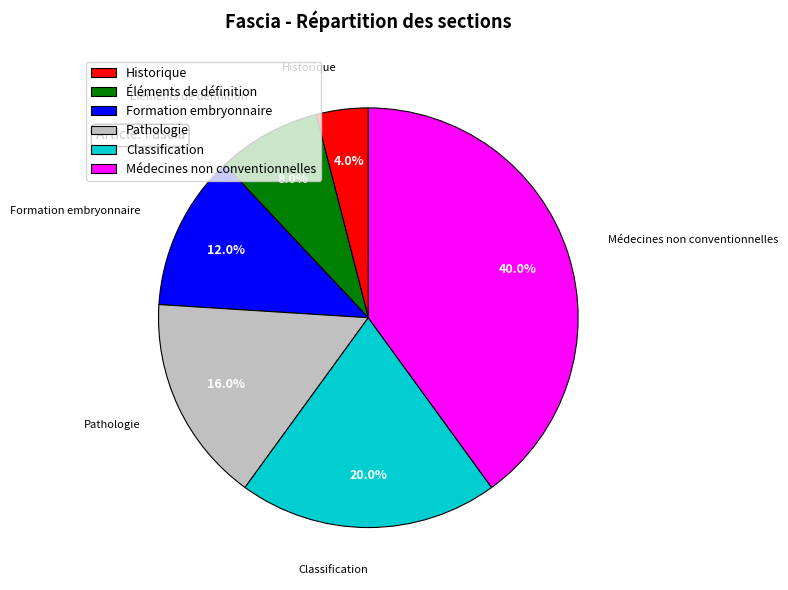

Count the number of slices in the pie.

6